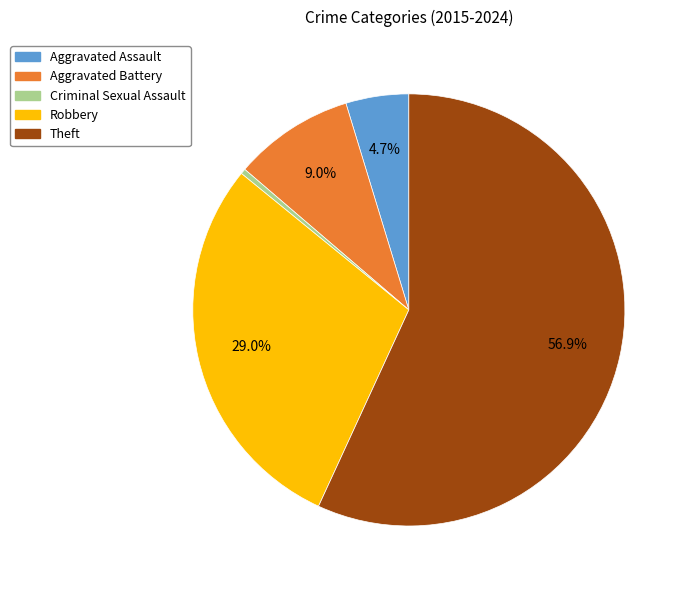

What percentage do Aggravated Assault and Robbery together represent?

33.7%